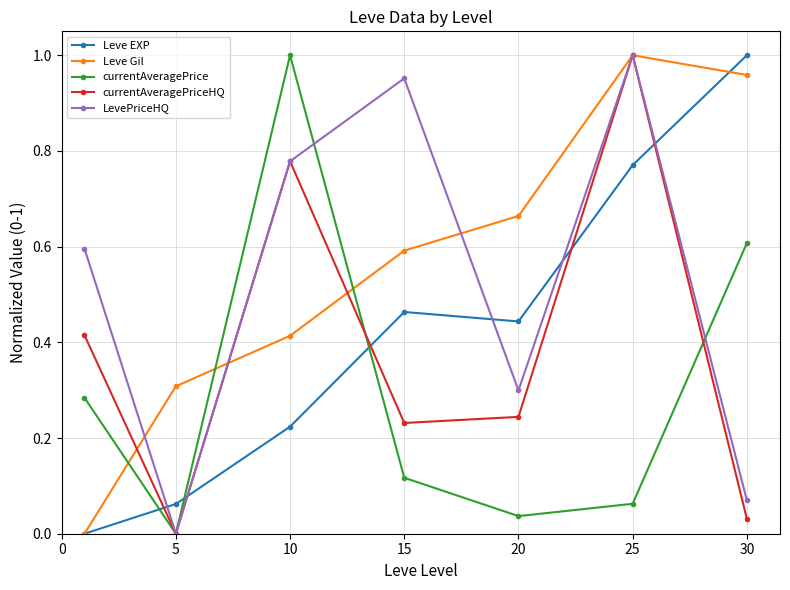

Count the number of data series in this chart.

5